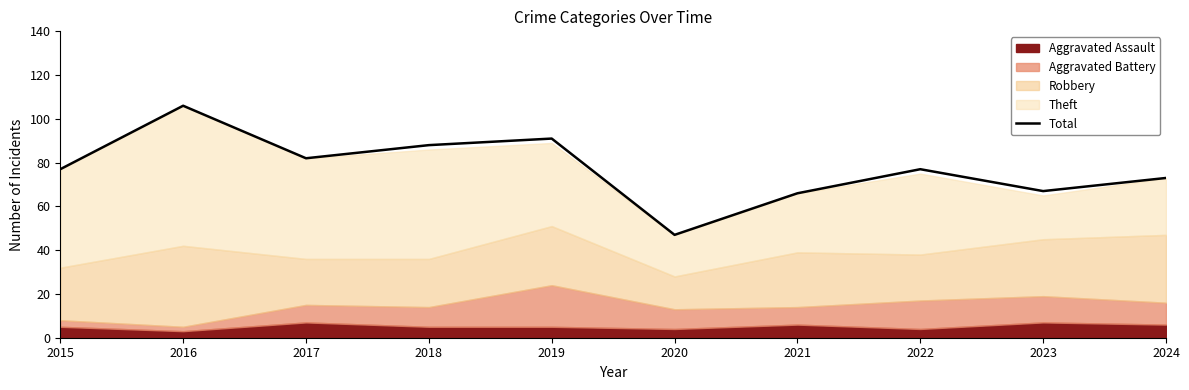

Count the number of categories in the chart.

10